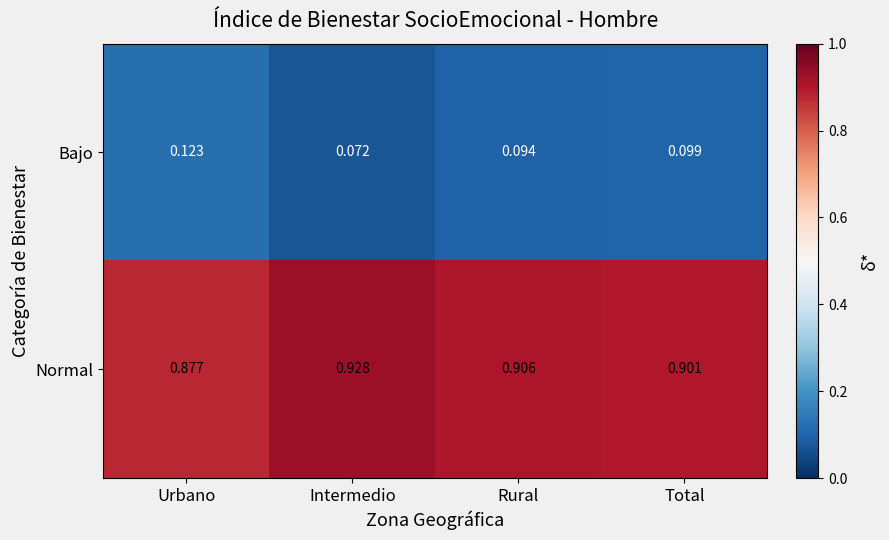

Which label corresponds to the smallest value in the chart?

Intermedio